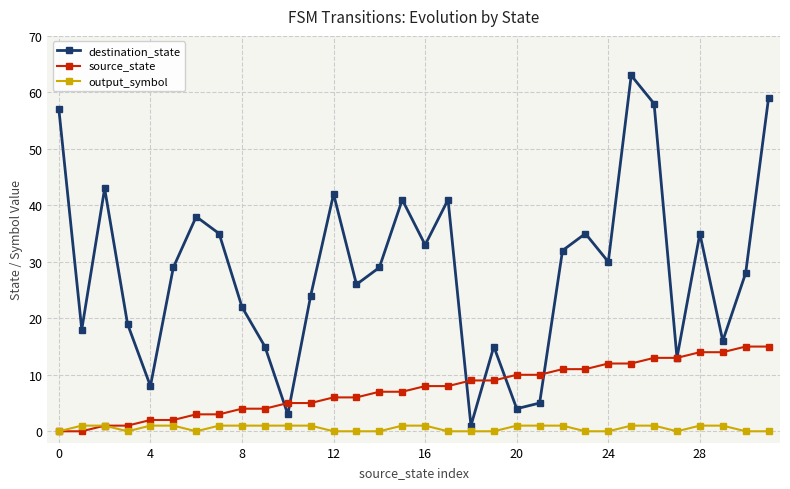

Which series has the widest spread of values?

destination_state